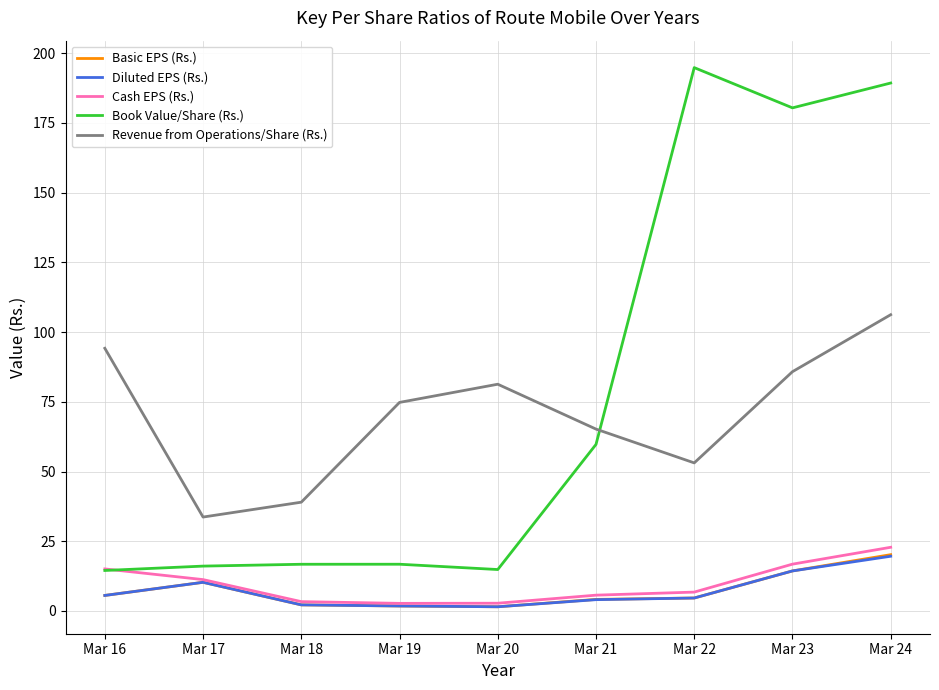

What is the difference between the second highest and second lowest values in the Book Value/Share (Rs.) series?

174.5